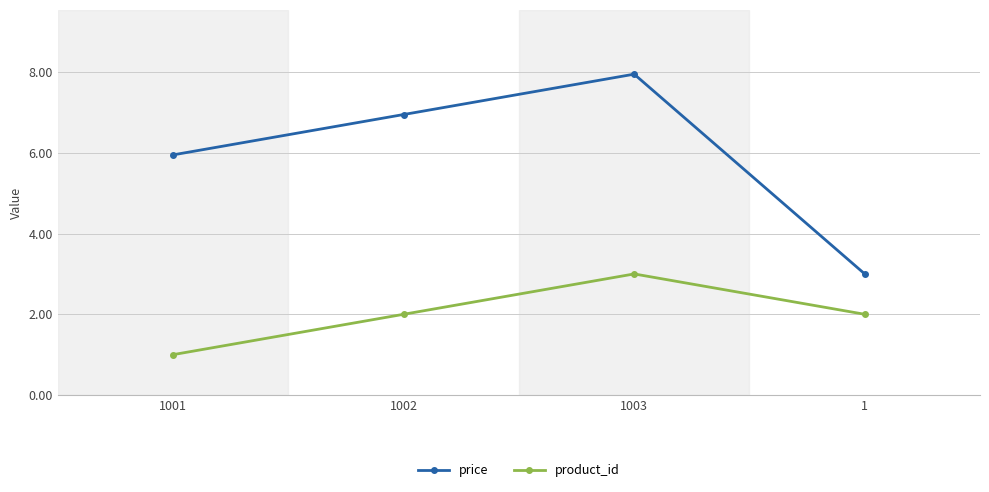

Is the value of price at 1002 greater than the value of product_id at 1?

Yes